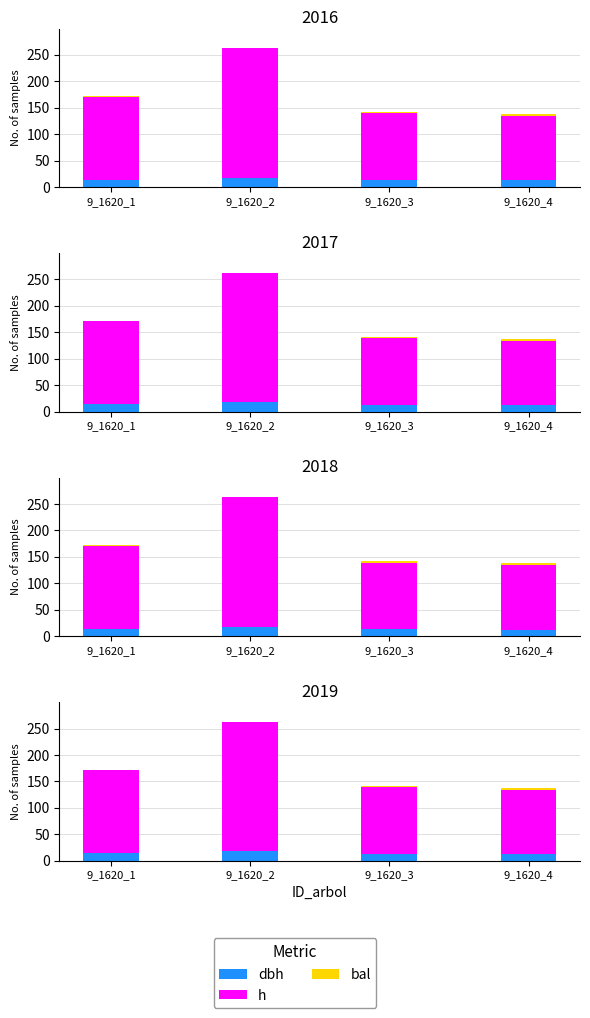

At which label does h first exceed 156?

9_1620_1